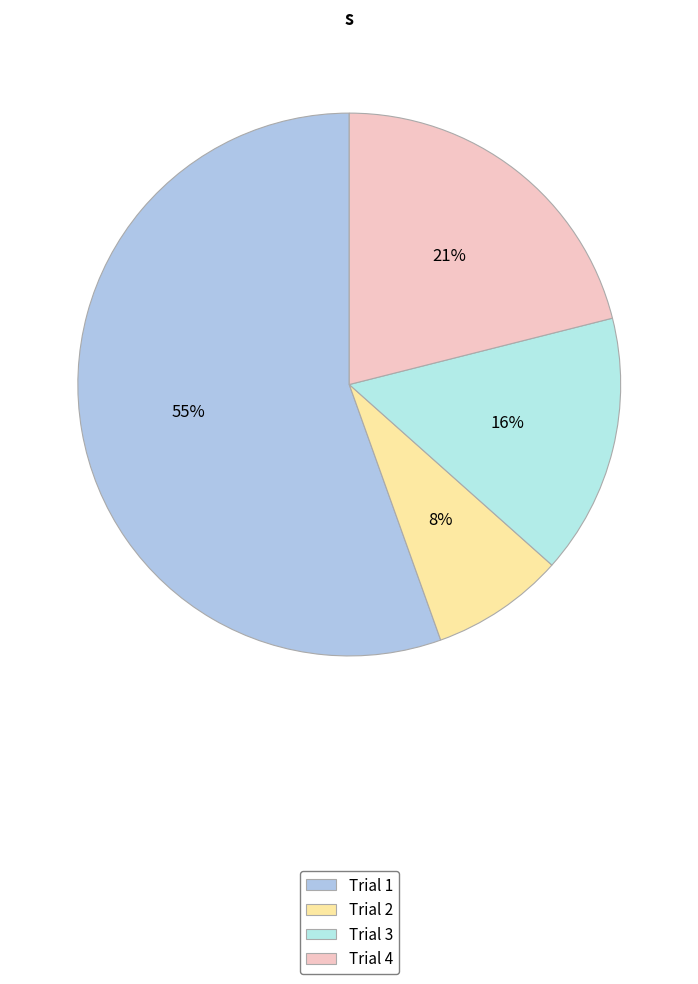

True or false: Trial 3 accounts for 4% of the total.

False